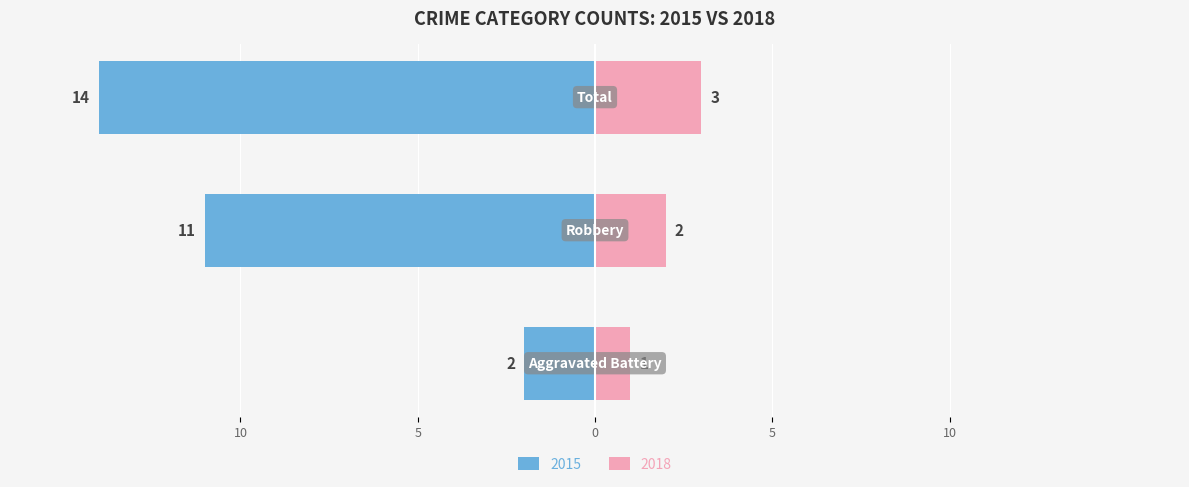

Reading left to right, list all the values displayed in this chart.

2015: Aggravated Battery=-2	Robbery=-11	Total=-14
2018: Aggravated Battery=1	Robbery=2	Total=3